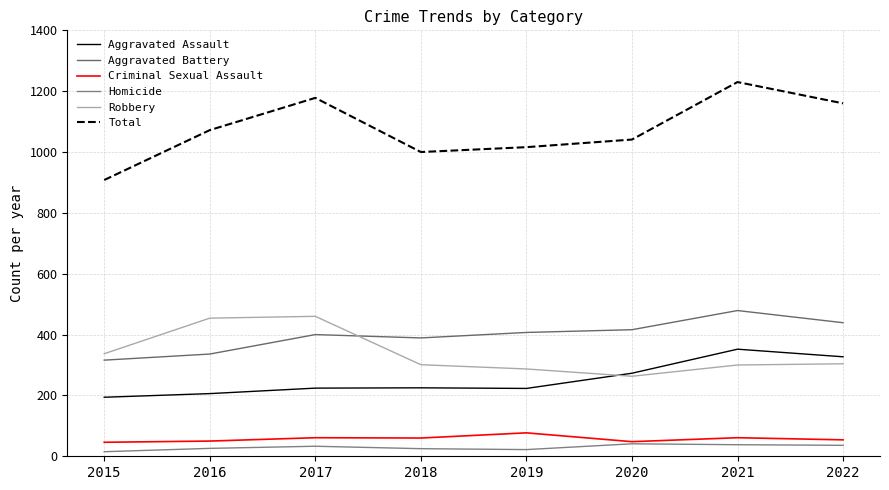

Reading right to left, transcribe all the data shown in this chart.

Aggravated Assault: 327	352	273	223	225	224	206	194
Aggravated Battery: 439	479	416	407	389	400	336	316
Criminal Sexual Assault: 54	61	48	77	60	61	50	46
Homicide: 36	38	41	22	25	33	26	15
Robbery: 304	300	263	287	301	460	454	337
Total: 1160	1230	1041	1016	1000	1178	1072	908